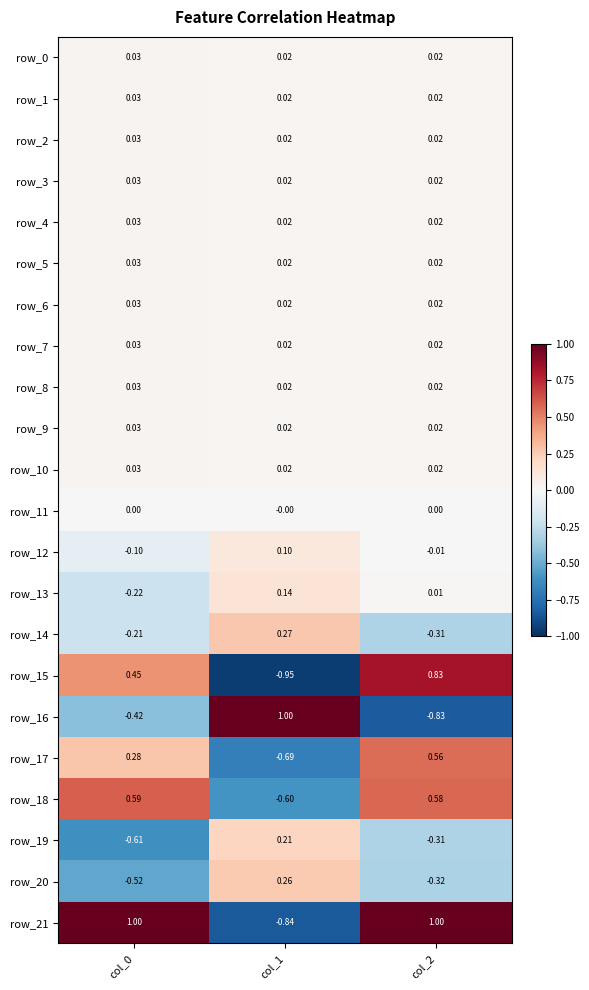

How many categories are shown in the chart?

3